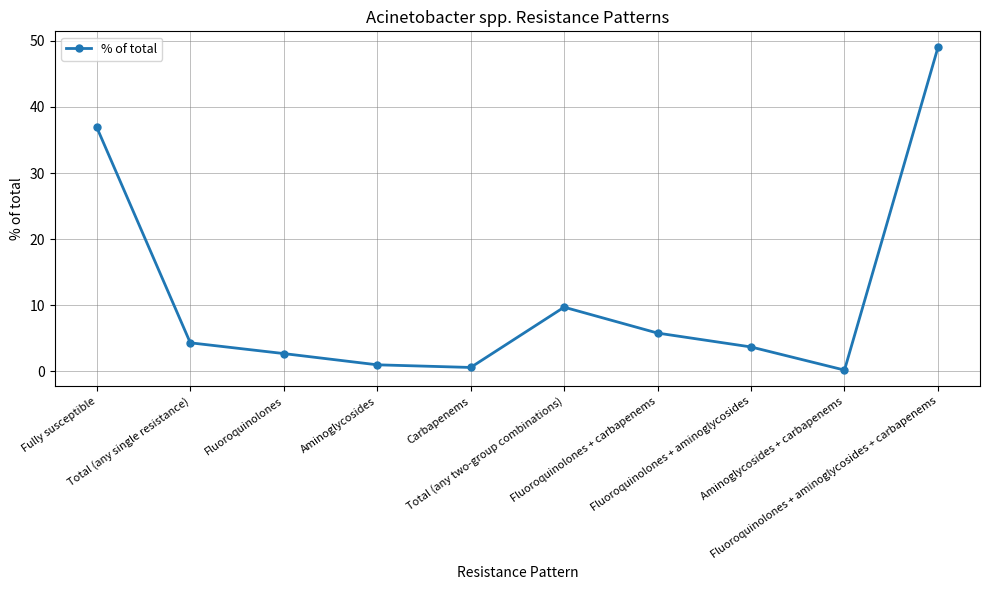

What is the change in value from Aminoglycosides to Total (any two-group combinations)?

+8.7